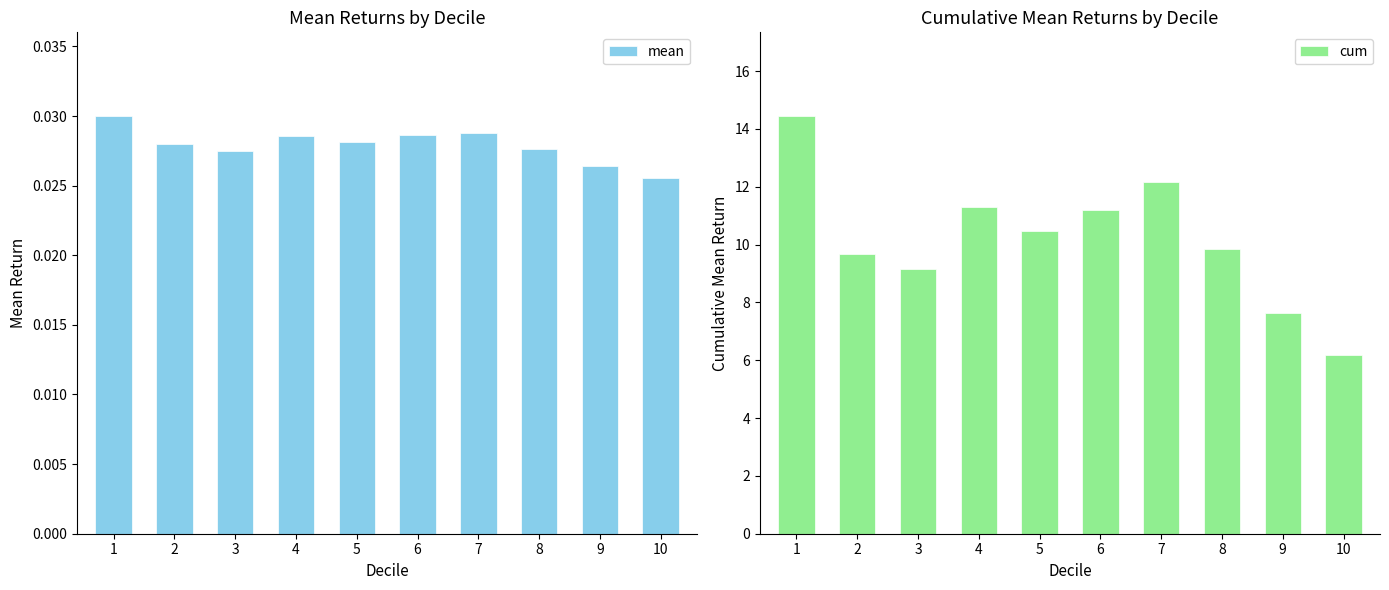

Does the chart contain any negative values?

No